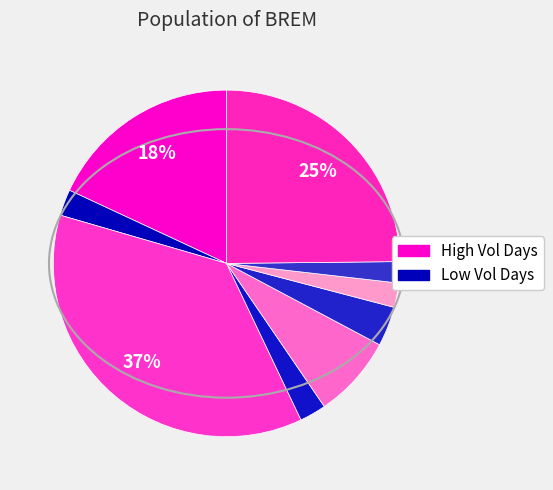

How many slices are in this pie chart?

9